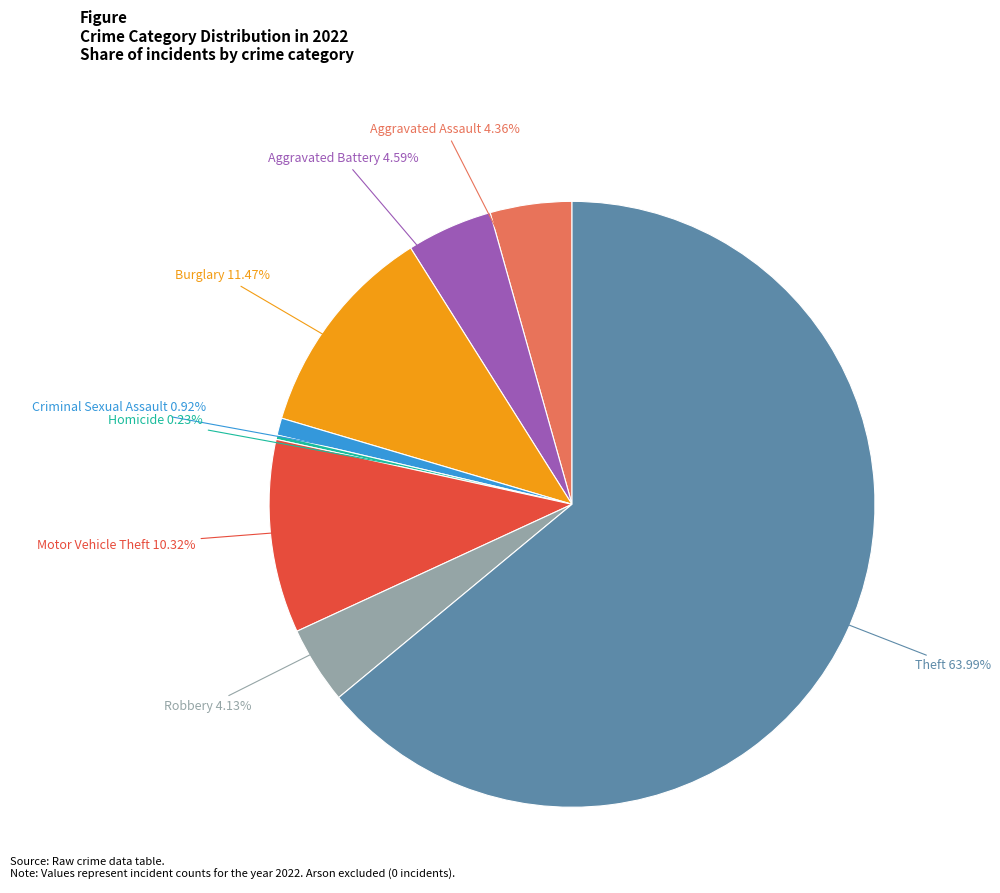

Which category has the biggest portion of the pie?

Theft